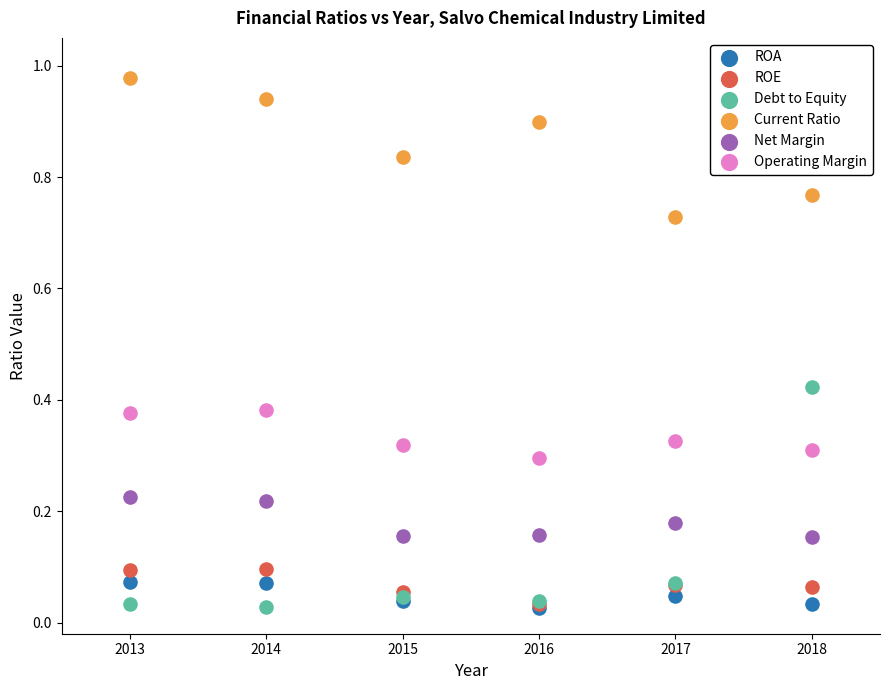

What are all the series names shown in the legend?

ROA, ROE, Debt to Equity, Current Ratio, Net Margin, Operating Margin